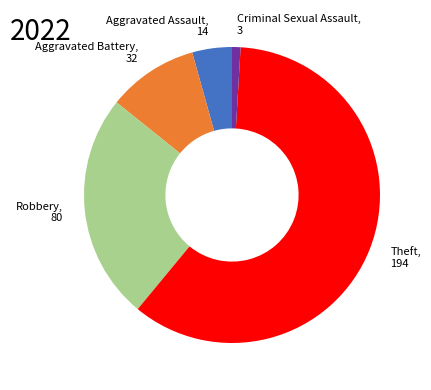

How many segments does this pie chart have?

5